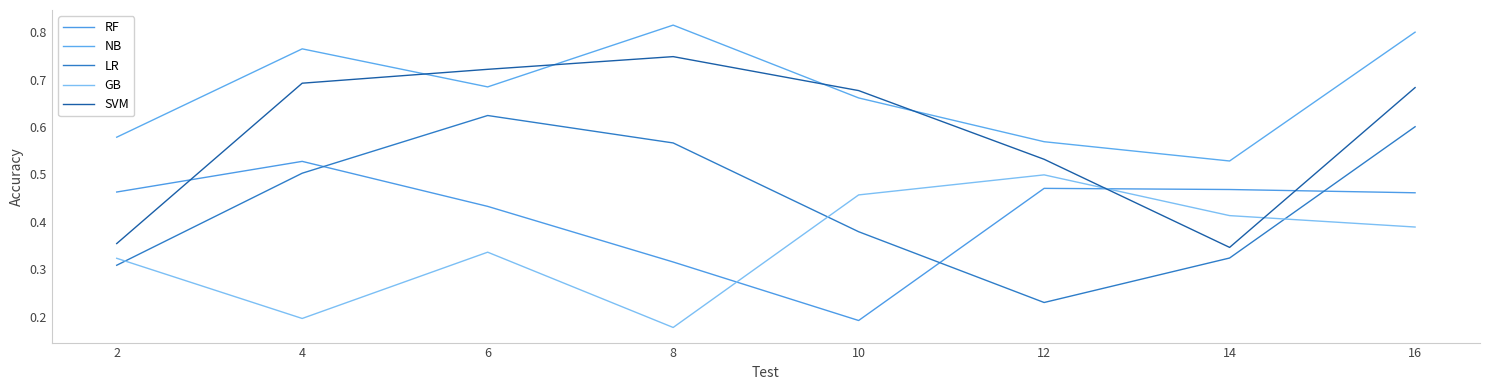

Does the chart have visible grid lines?

No